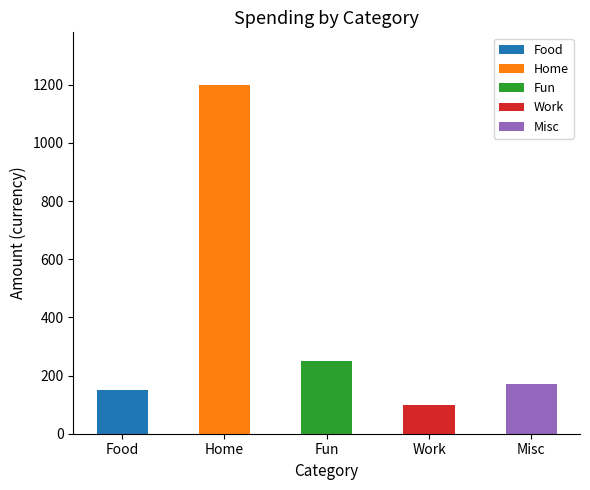

What is the approximate value at Fun, to the nearest 100?

200